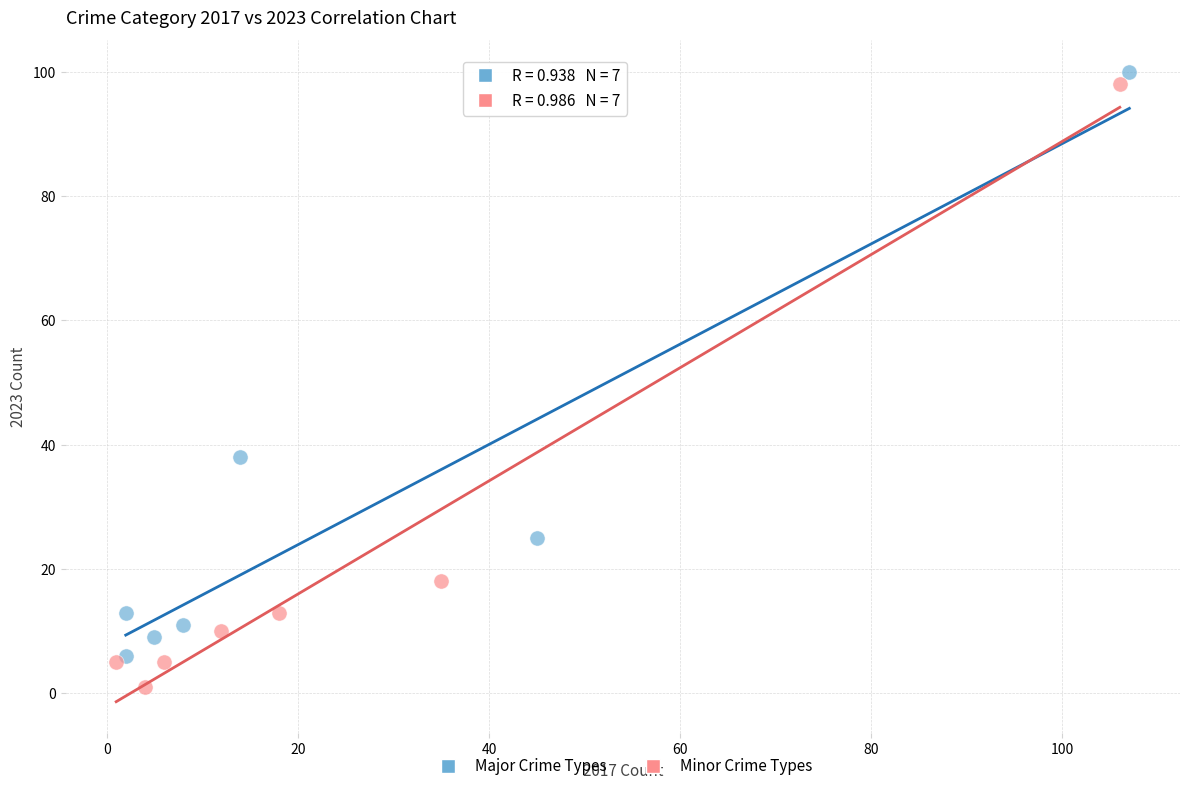

Which series reaches the minimum Y coordinate?

Minor Crime Types